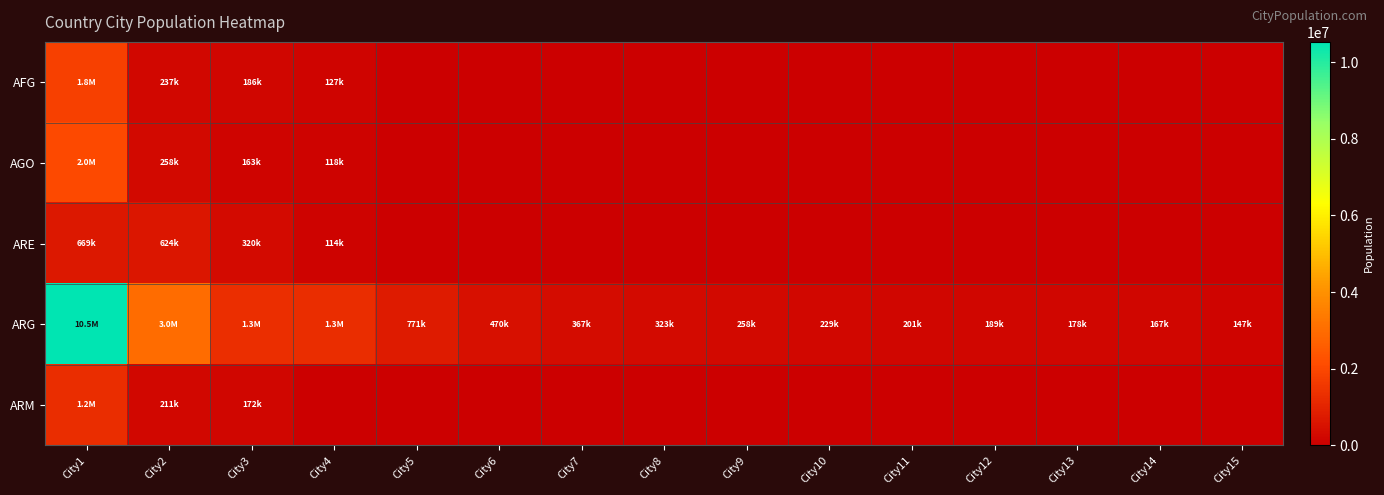

At City14, list the series in order from smallest to largest.

AFG, AGO, ARE, ARM, ARG